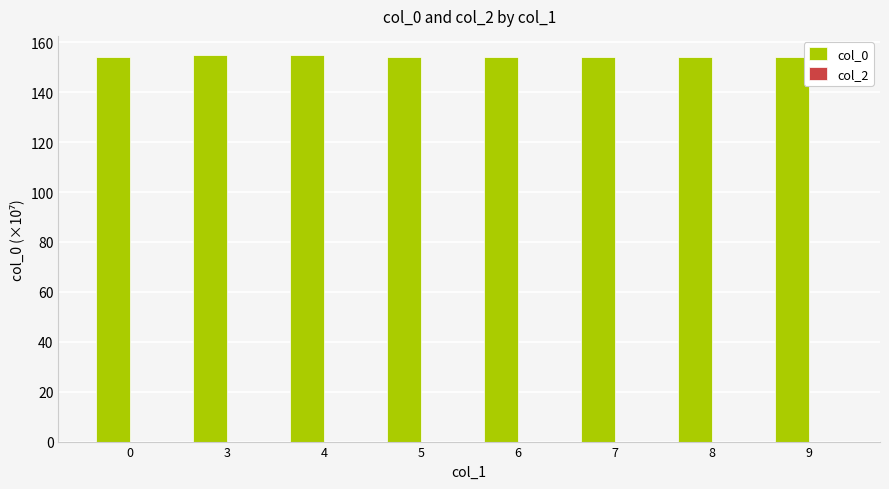

What is the smallest value displayed?

153.9